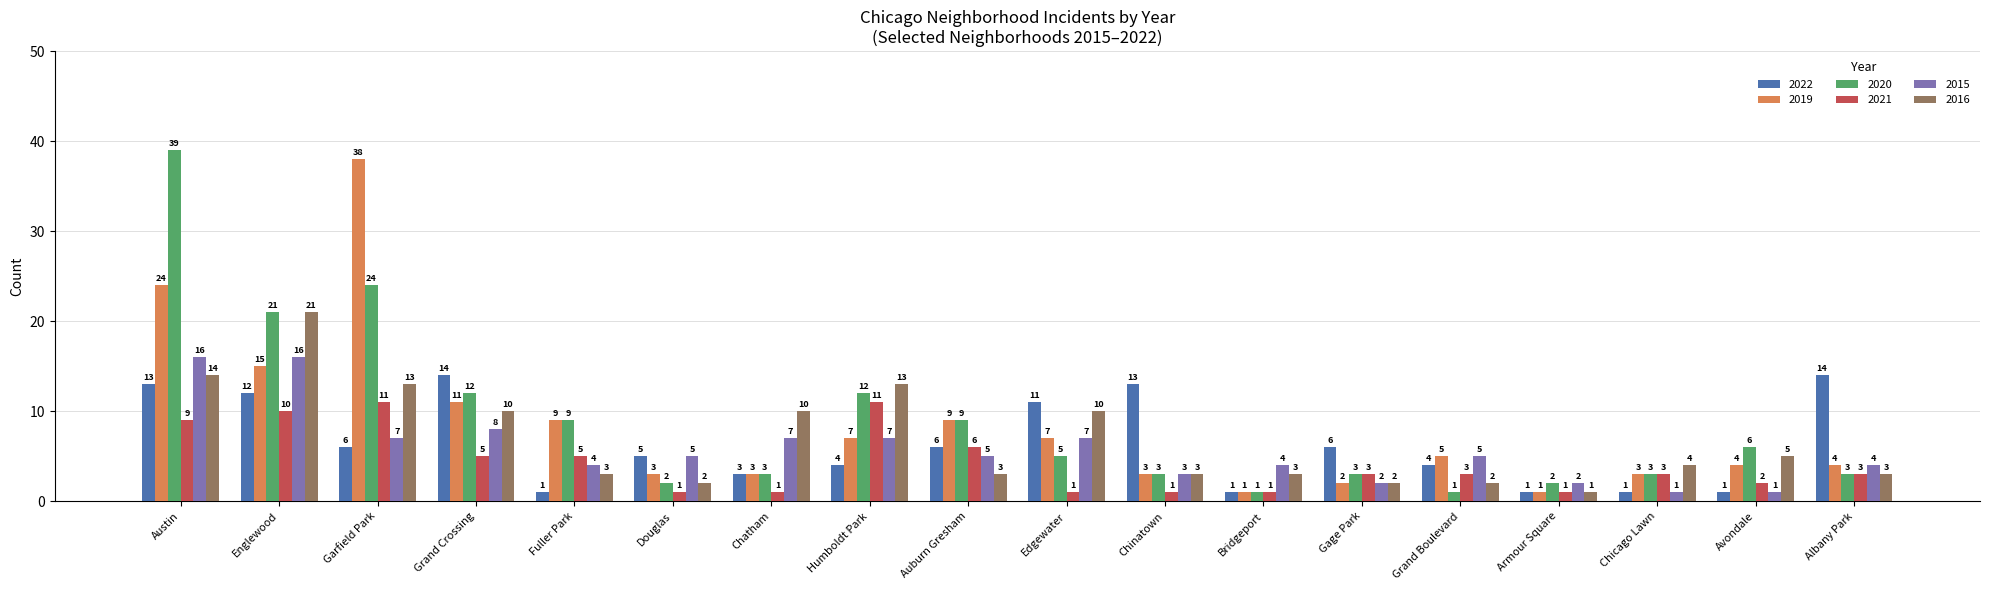

Which series changed the most between Austin and Grand Boulevard?

2020